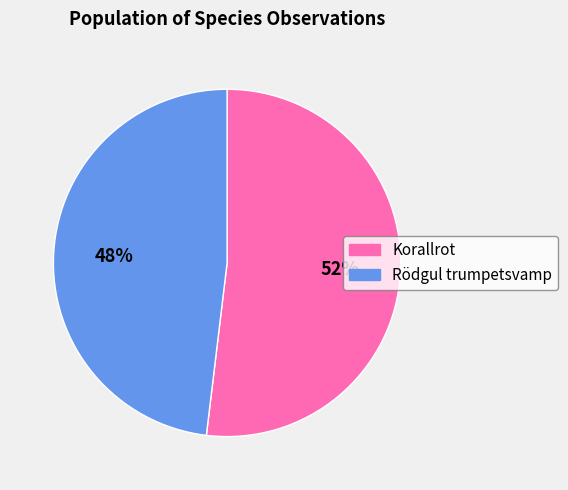

Do Korallrot and Rödgul trumpetsvamp together represent more than half of the pie?

Yes